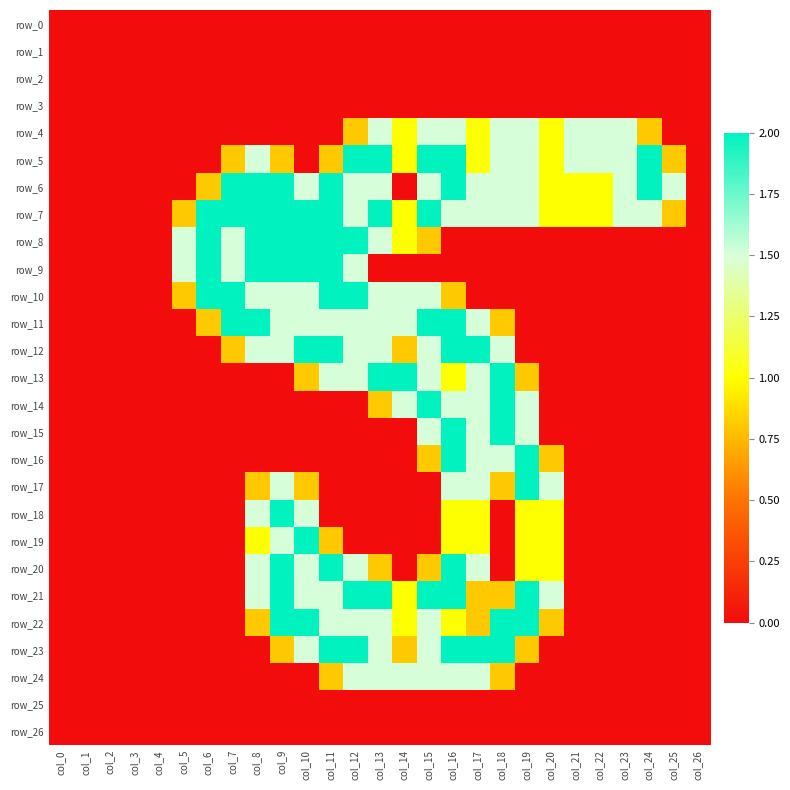

Is it true that row_26 equals 0.0 at col_12?

True